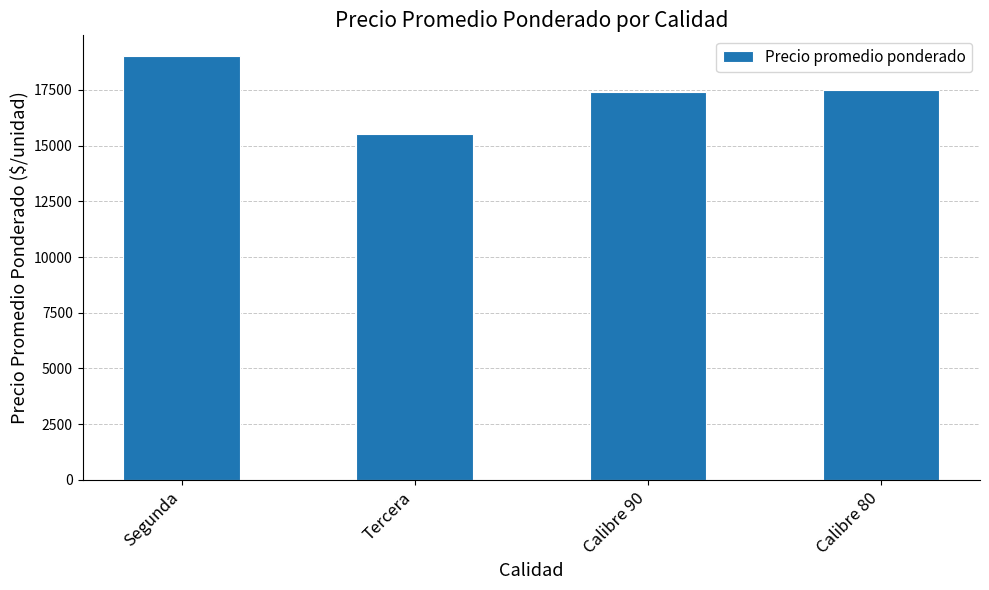

How many values are below 17500?

2